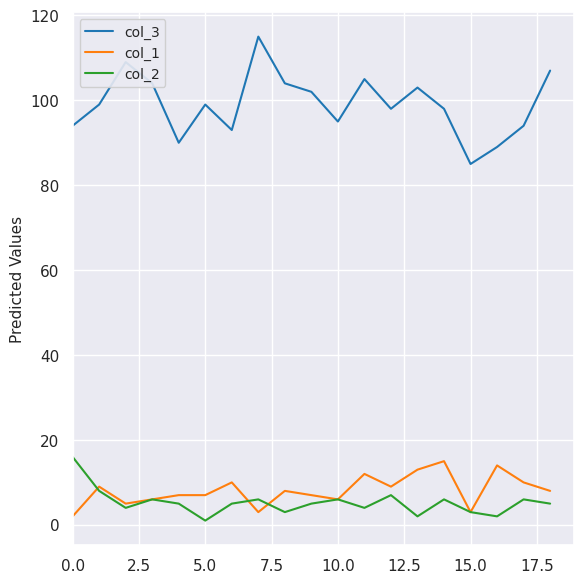

True or false: col_3 and col_2 cross at least once.

False